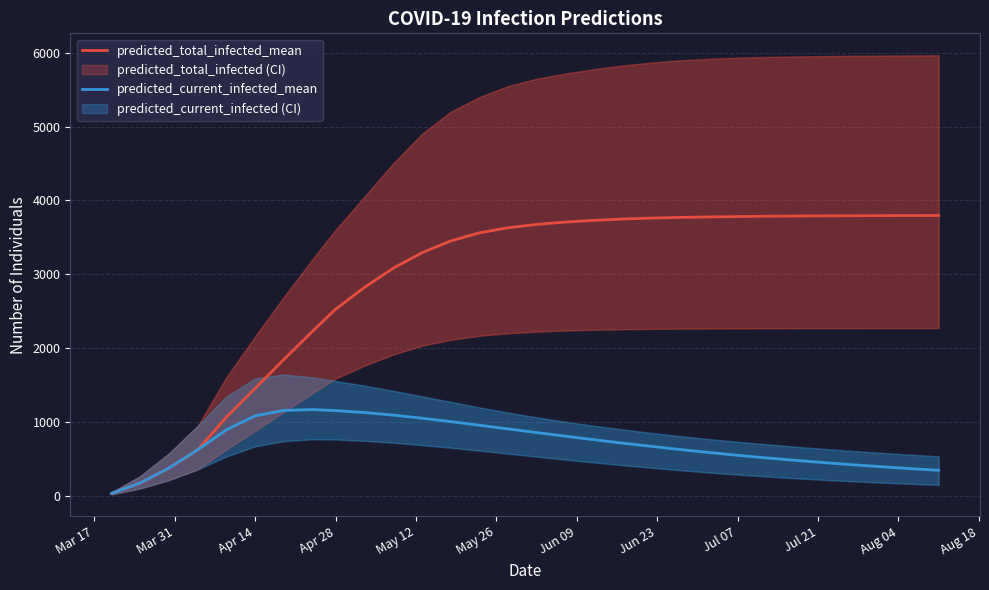

In predicted_current_infected_mean, how many points are higher than both neighbors (excluding endpoints)?

1